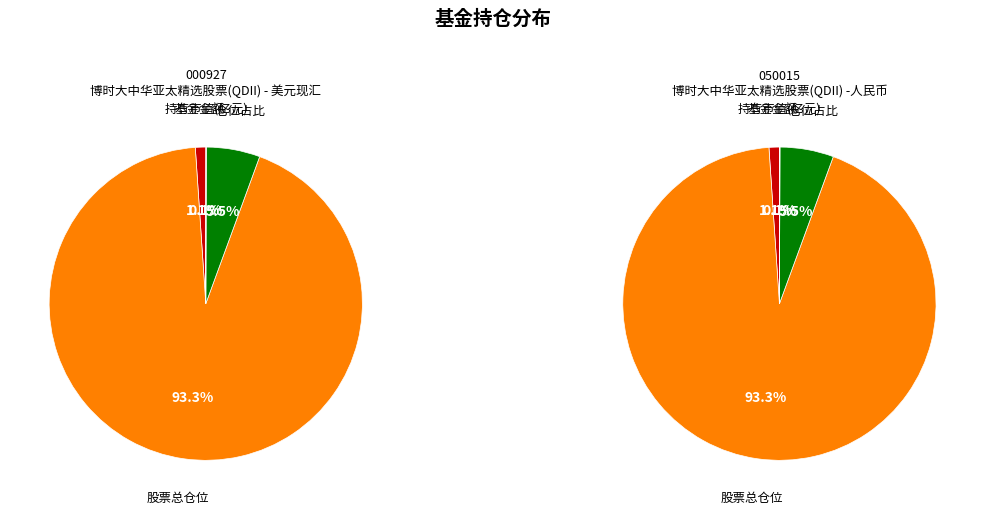

What is the largest slice in the pie chart?

股票总仓位